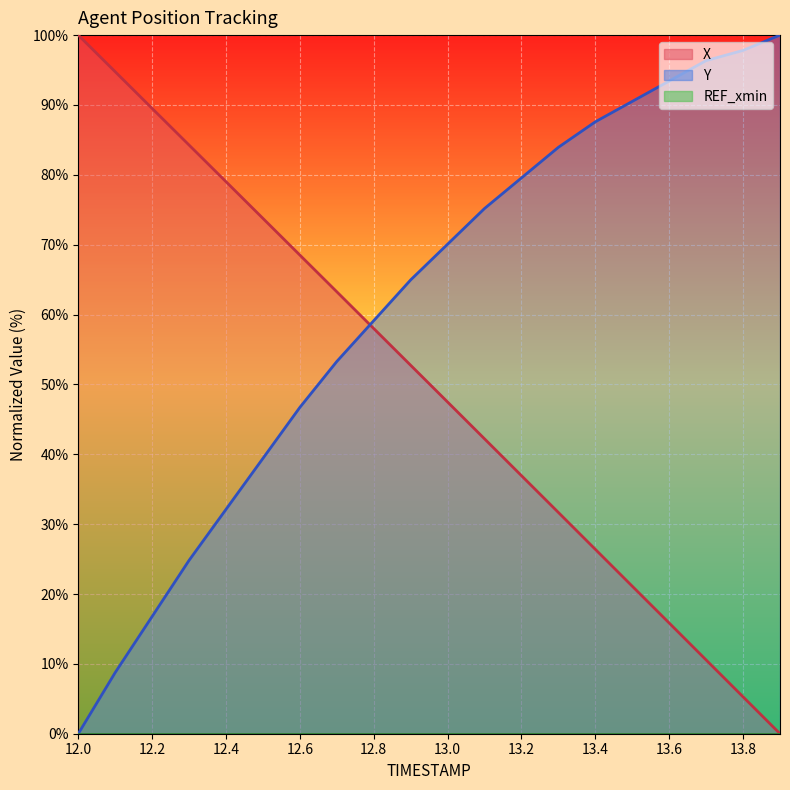

What is the difference between the highest and lowest values at 13.7?

85.8